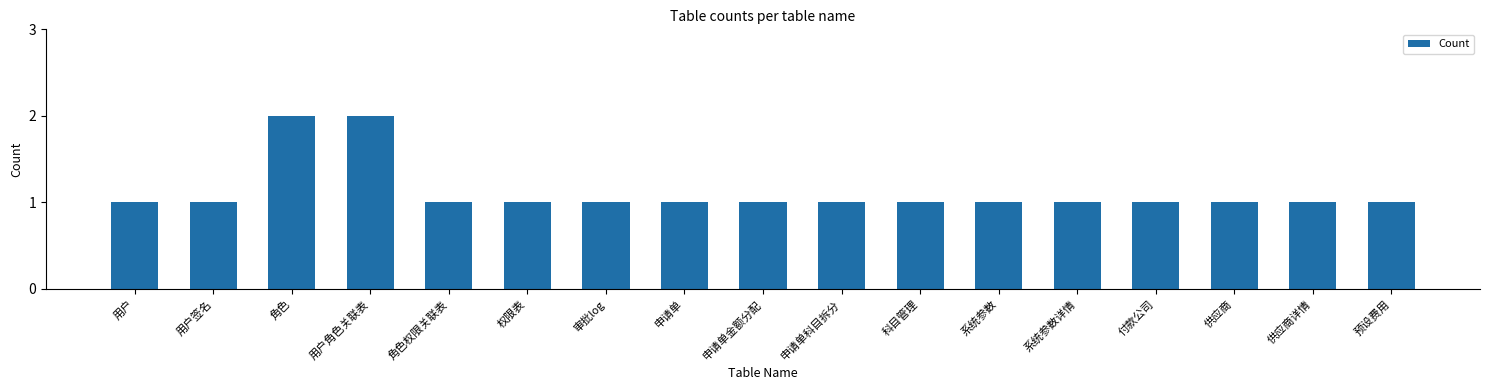

Approximately how many times larger is the value at 预设费用 compared to 用户?

1.0